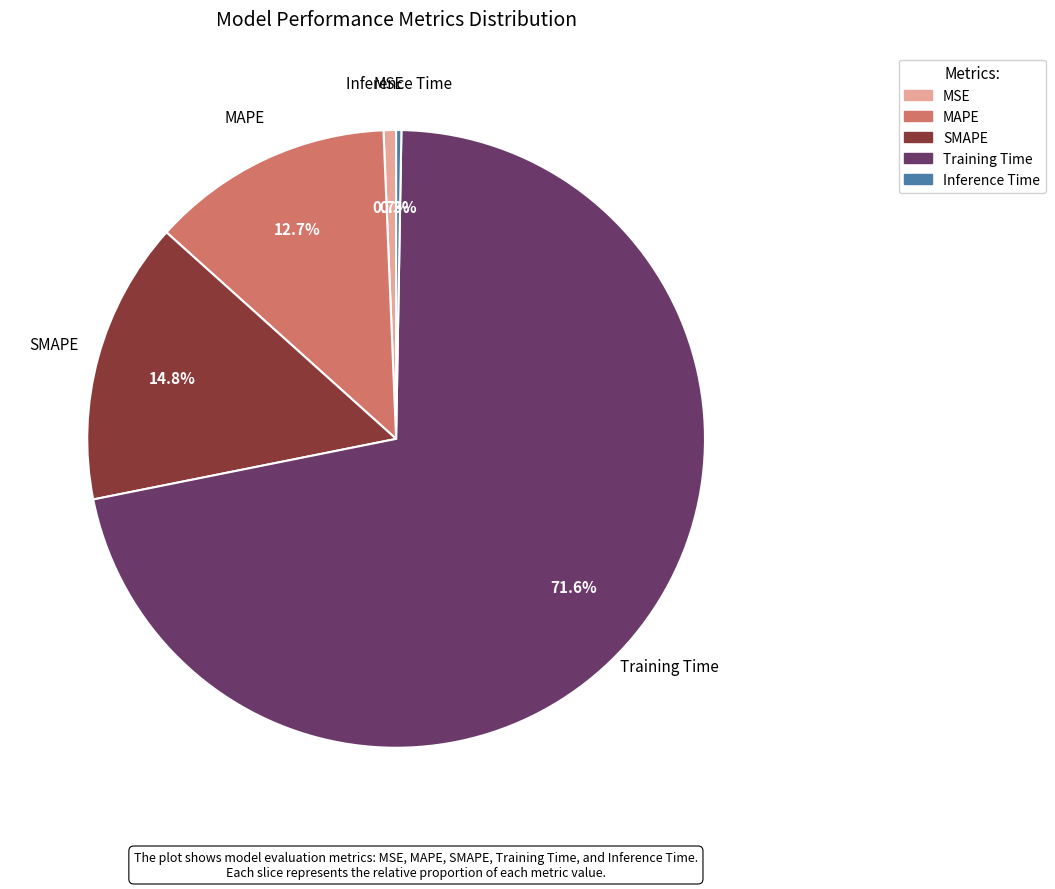

Which slice represents more than half of the pie?

Training Time